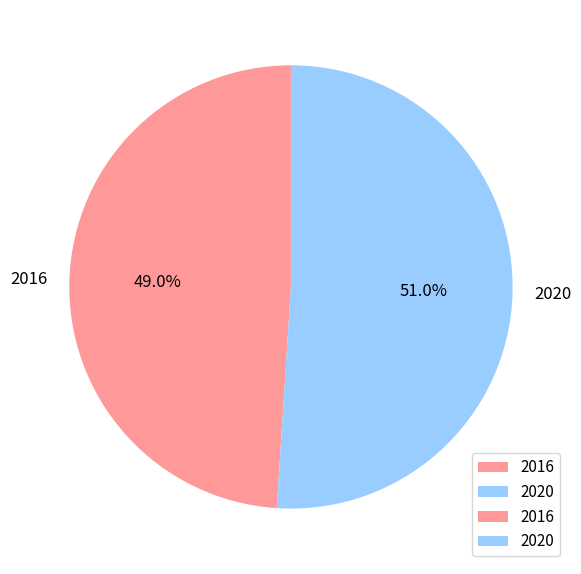

Combined, do 2020 and 2016 account for over 50%?

Yes